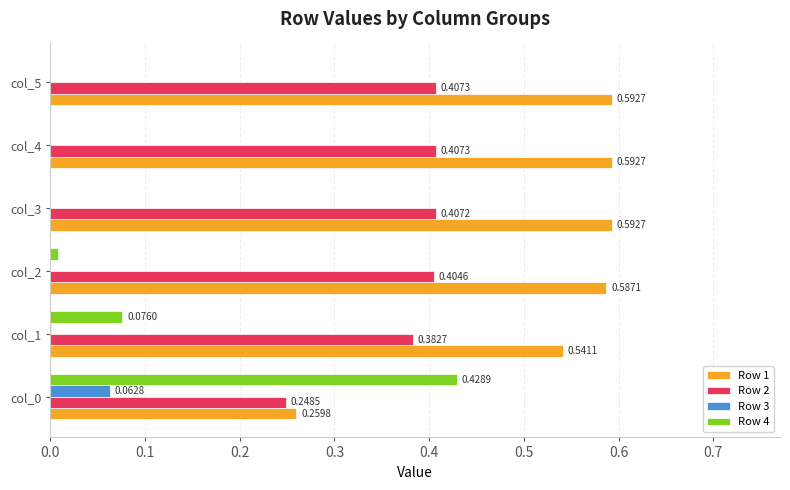

Between col_1 and col_3, which series saw the biggest shift?

Row 4